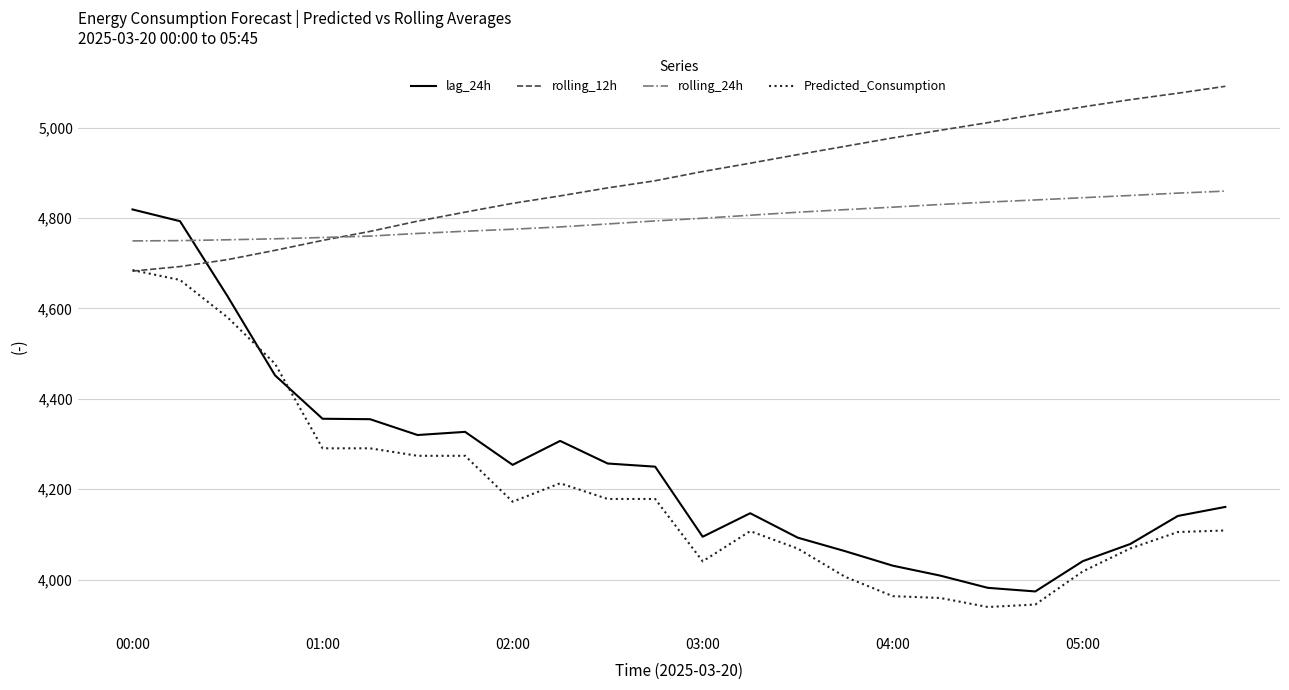

Which series has the largest total across all categories?

rolling_12h